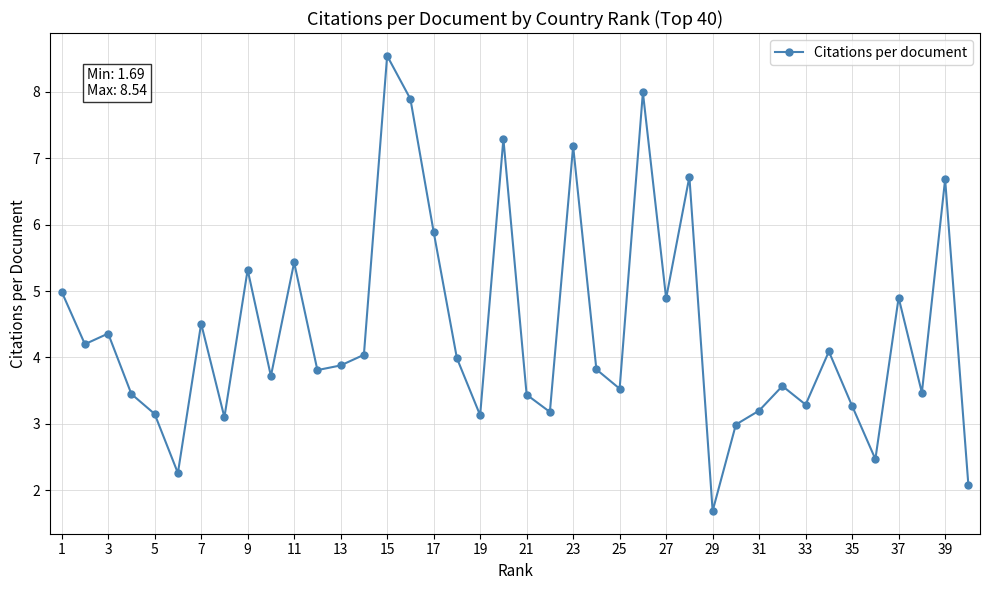

How many lines are shown in the chart?

1